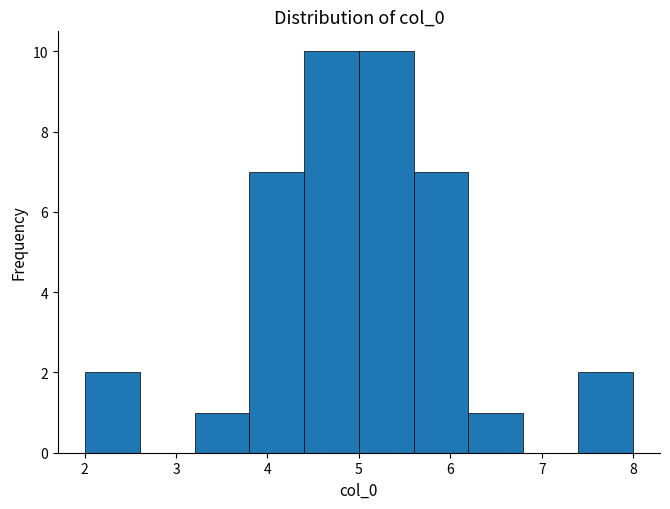

What is the height of the bar covering 3.2 to 3.8 on the x-axis? Neither the bar edges nor the heights are printed on the chart, so give them approximately, as read against the axes.

1